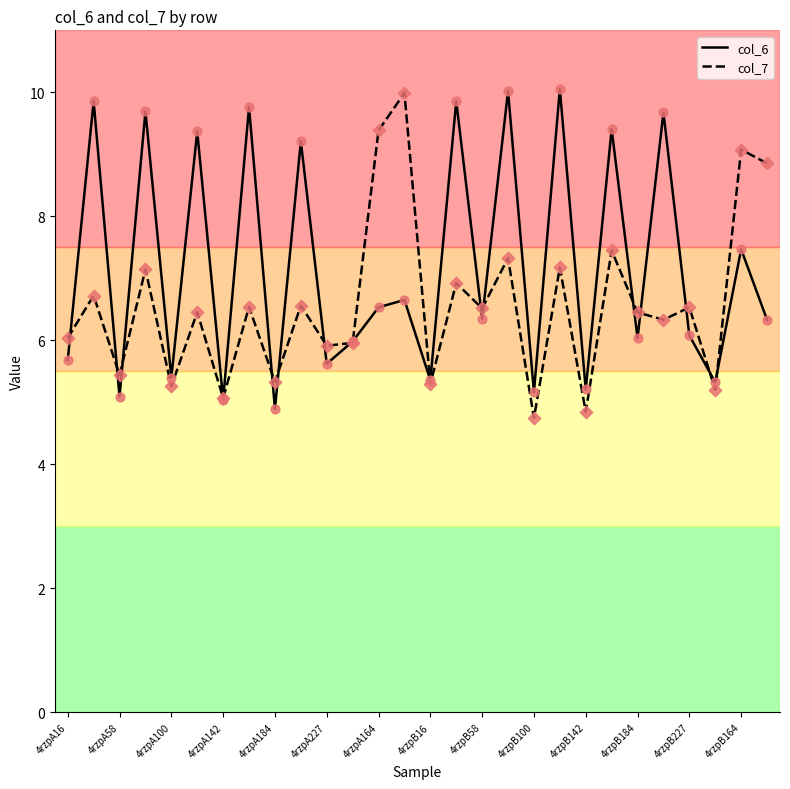

What are all the series names shown in the legend?

col_6, col_7